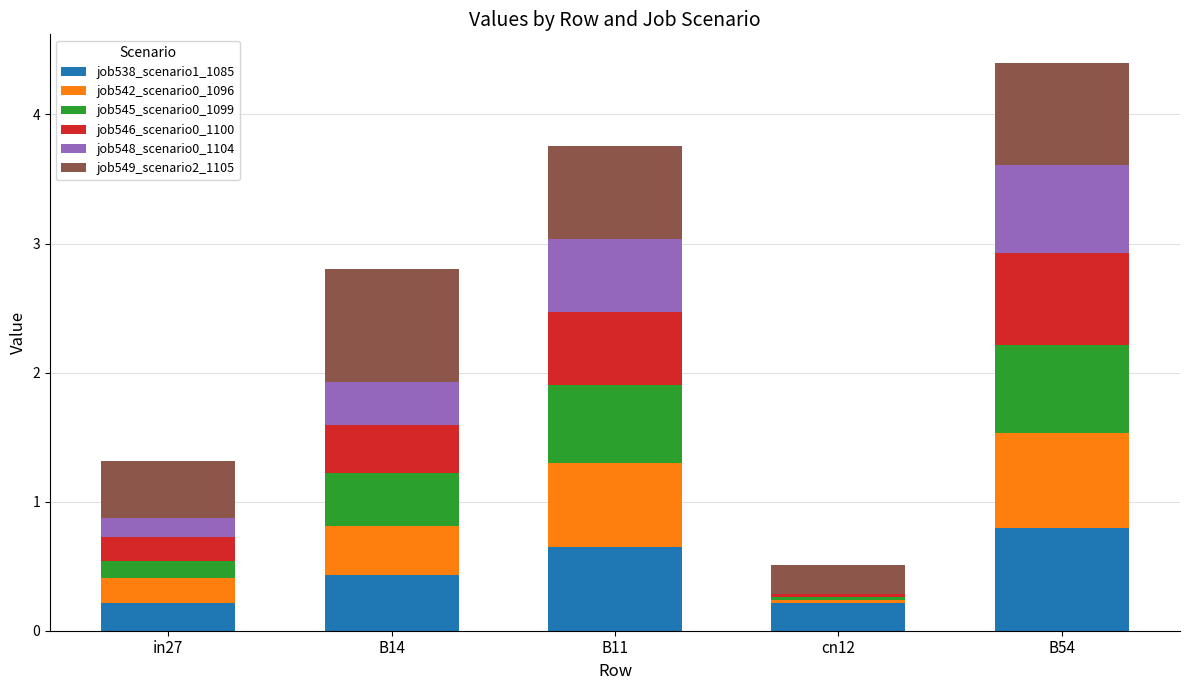

At which category is the sum across all series the highest?

B54